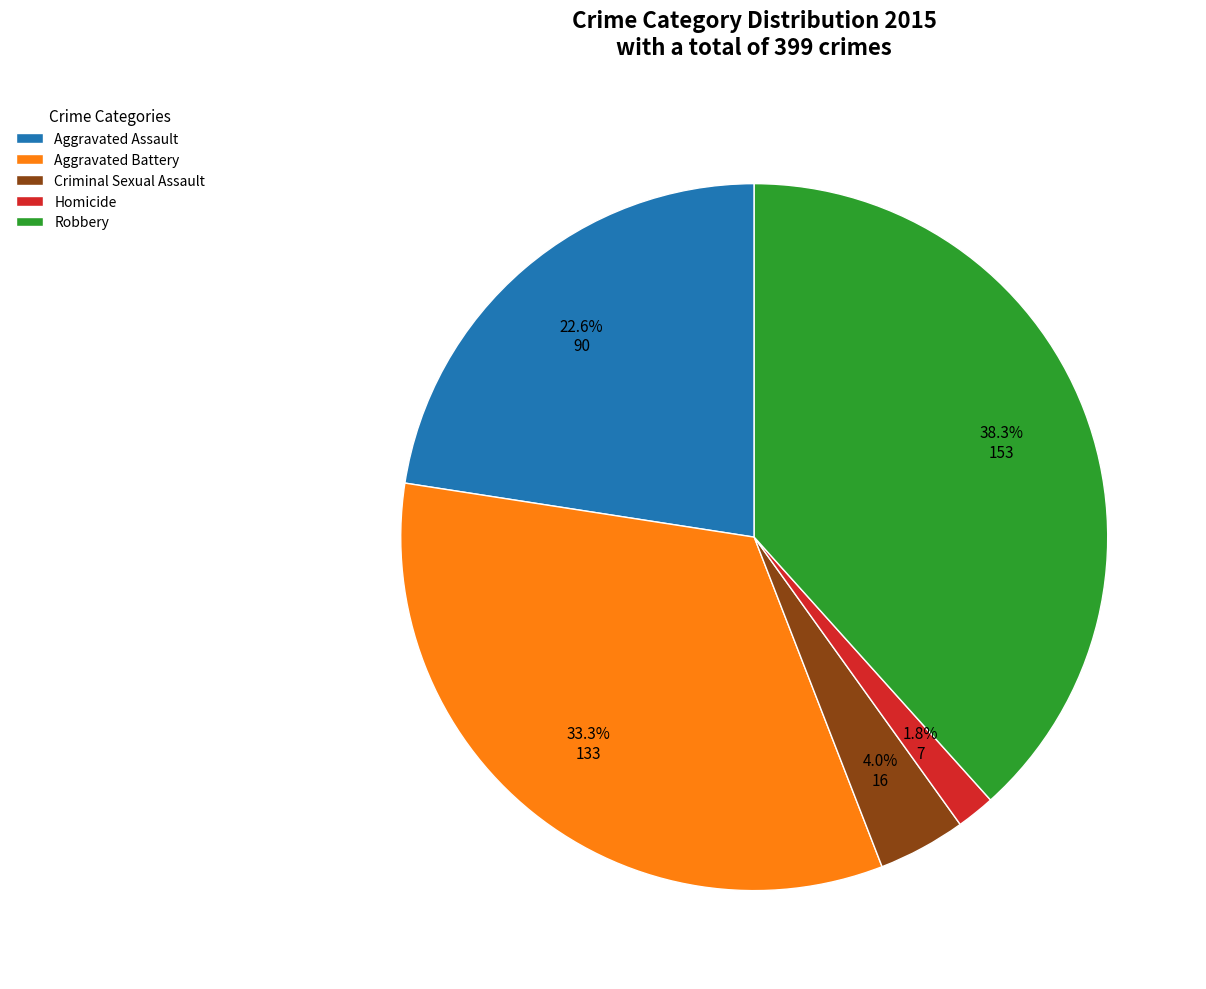

To the nearest percent, what percentage of the pie is Aggravated Assault?

23%